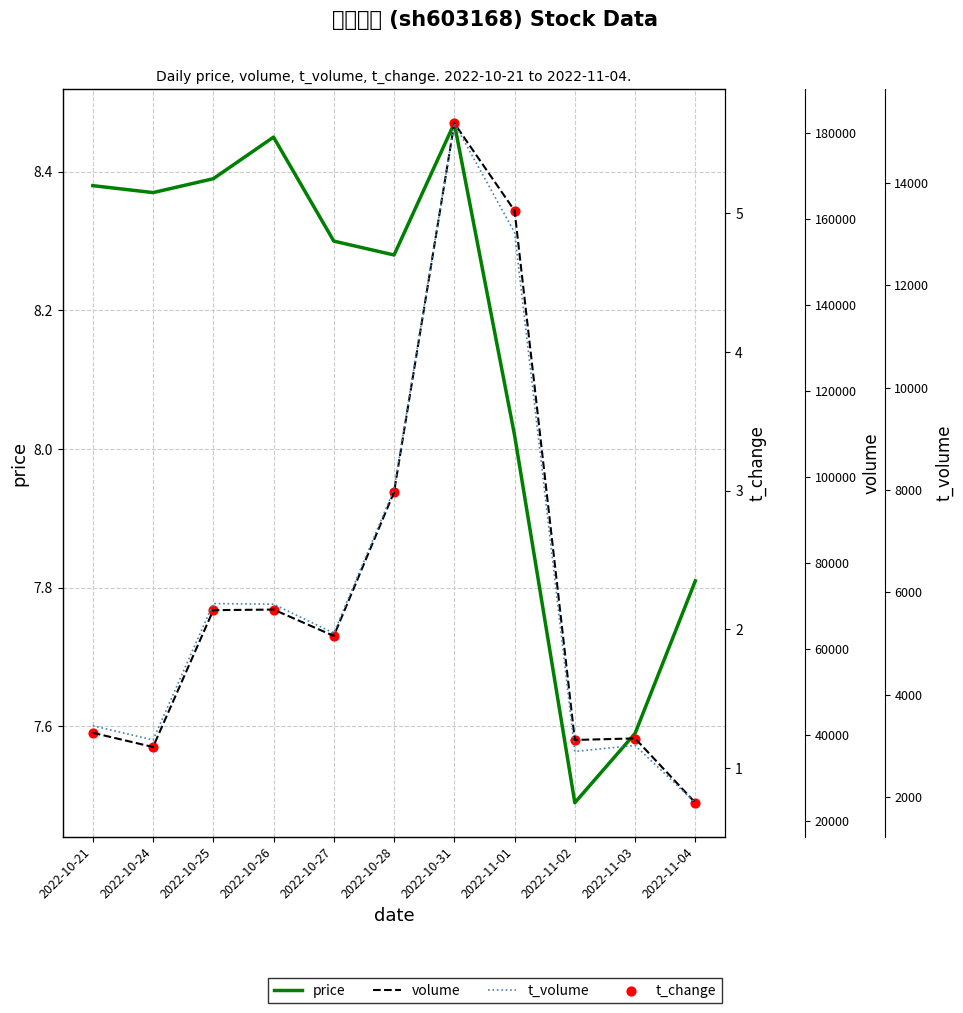

At which category is the sum across all series the highest?

2022-10-31